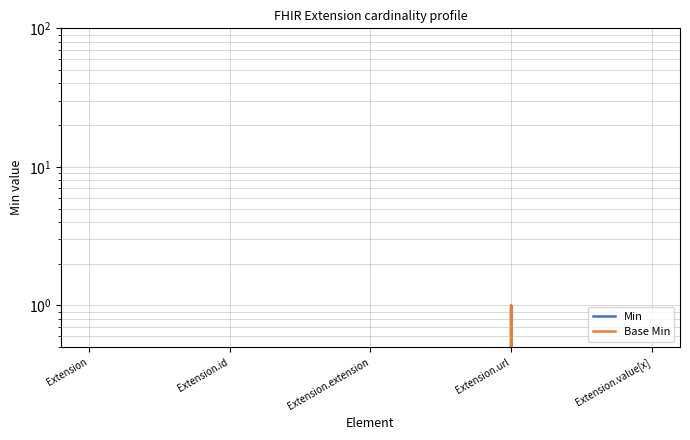

What is the difference between the maximum and minimum values in the Min series?

1